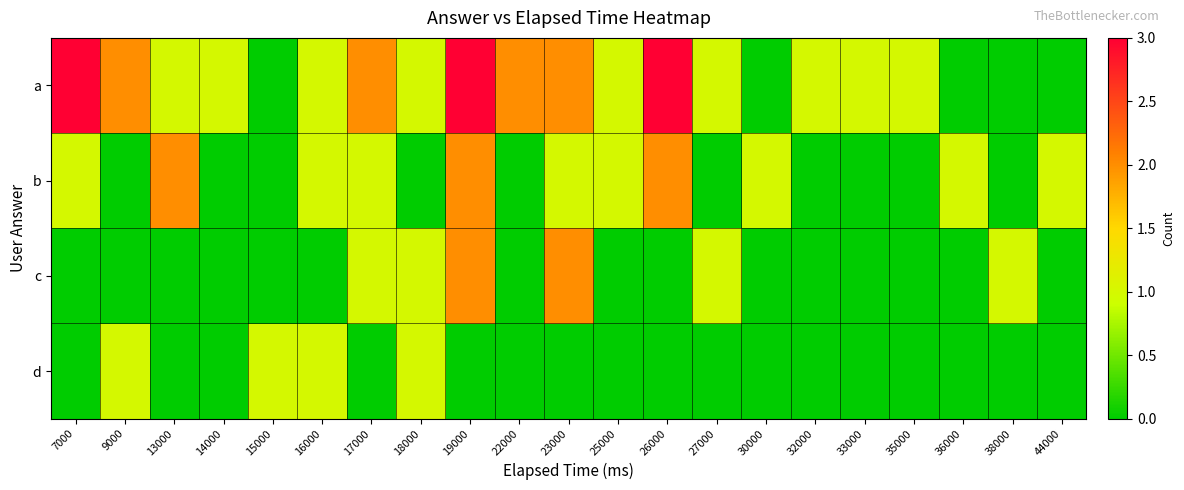

Reading left to right, what are all the values shown in this chart?

a: 7000=3	9000=2	13000=1	14000=1	15000=0	16000=1	17000=2	18000=1	19000=3	22000=2	23000=2	25000=1	26000=3	27000=1	30000=0	32000=1	33000=1	35000=1	36000=0	38000=0	44000=0
b: 7000=1	9000=0	13000=2	14000=0	15000=0	16000=1	17000=1	18000=0	19000=2	22000=0	23000=1	25000=1	26000=2	27000=0	30000=1	32000=0	33000=0	35000=0	36000=1	38000=0	44000=1
c: 7000=0	9000=0	13000=0	14000=0	15000=0	16000=0	17000=1	18000=1	19000=2	22000=0	23000=2	25000=0	26000=0	27000=1	30000=0	32000=0	33000=0	35000=0	36000=0	38000=1	44000=0
d: 7000=0	9000=1	13000=0	14000=0	15000=1	16000=1	17000=0	18000=1	19000=0	22000=0	23000=0	25000=0	26000=0	27000=0	30000=0	32000=0	33000=0	35000=0	36000=0	38000=0	44000=0